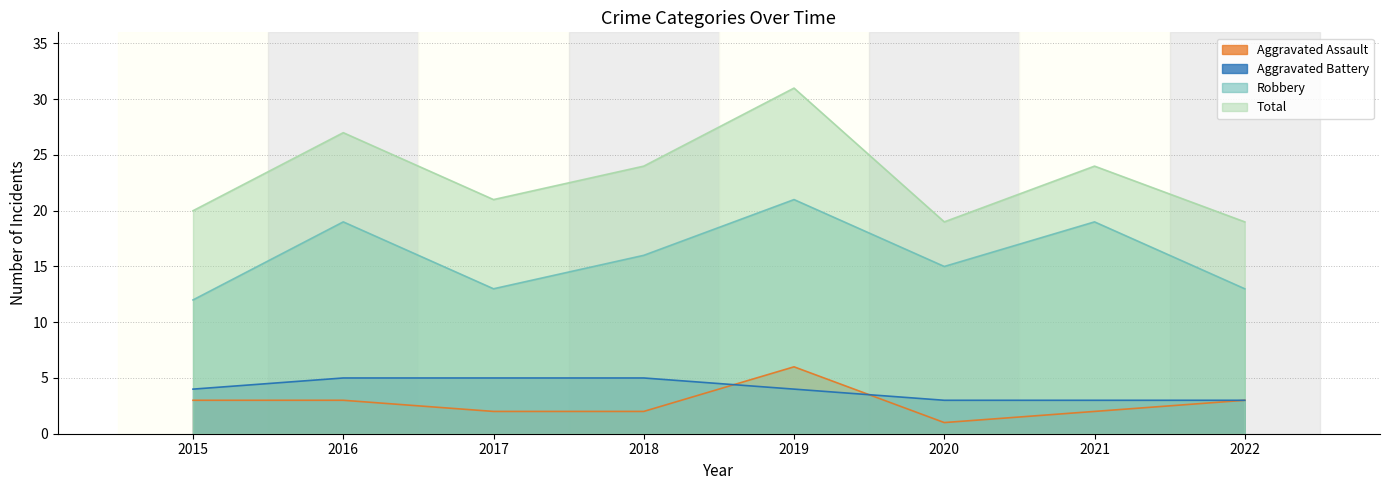

What is the average value of the Total series?

23